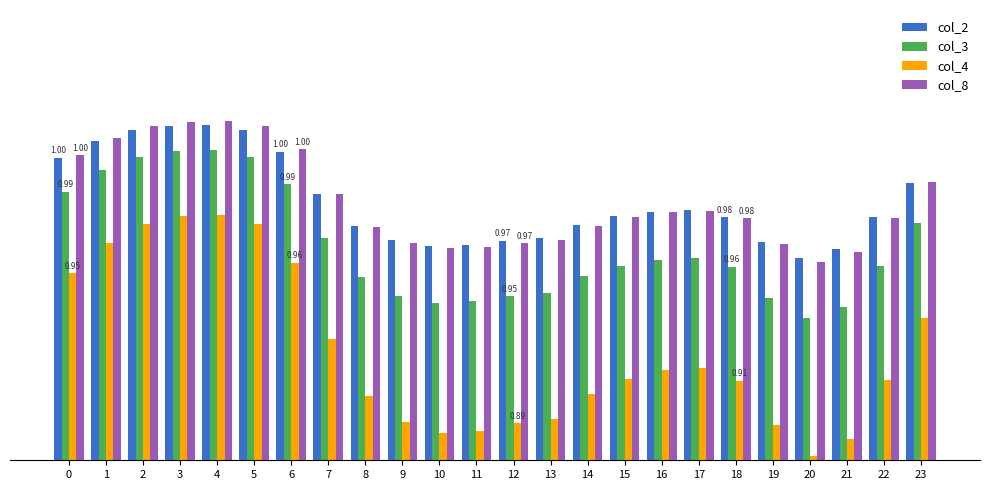

What are all the series names shown in the legend?

col_2, col_3, col_4, col_8